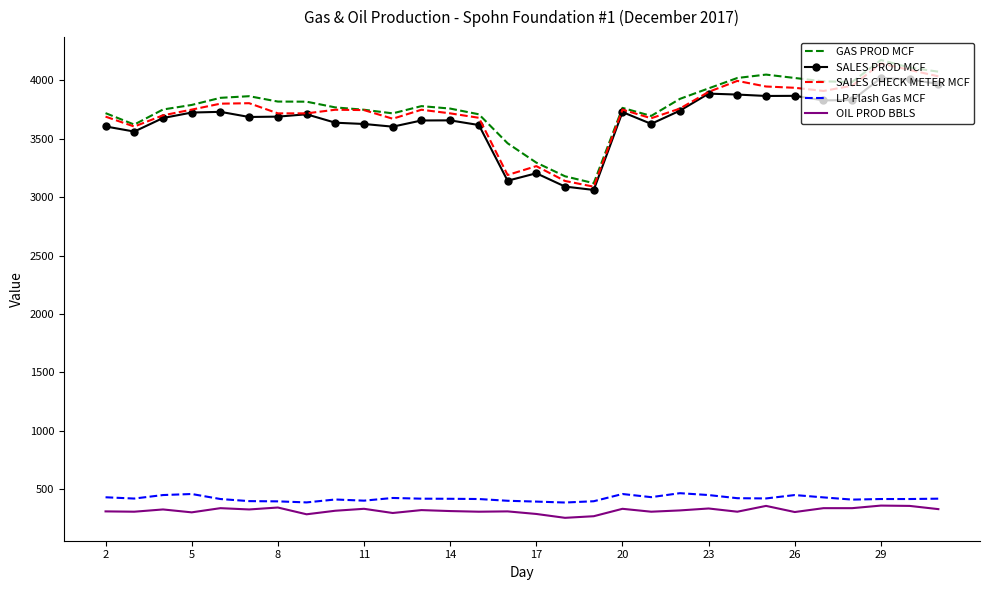

True or false: SALES PROD MCF and OIL PROD BBLS cross at least once.

False